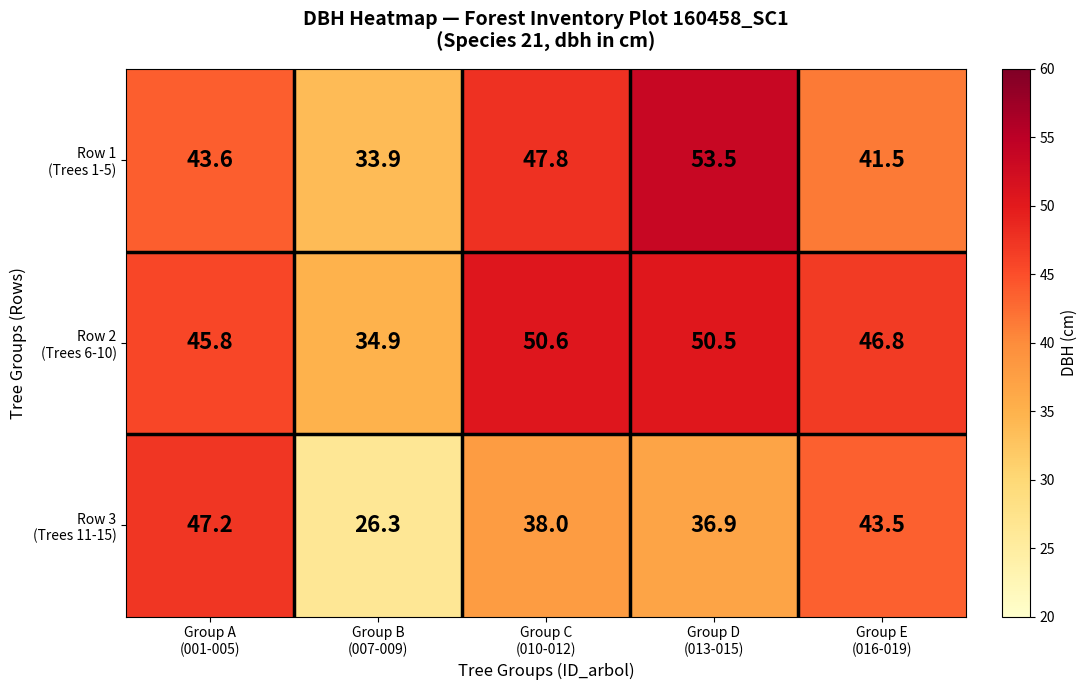

What is the greatest value displayed?

53.5